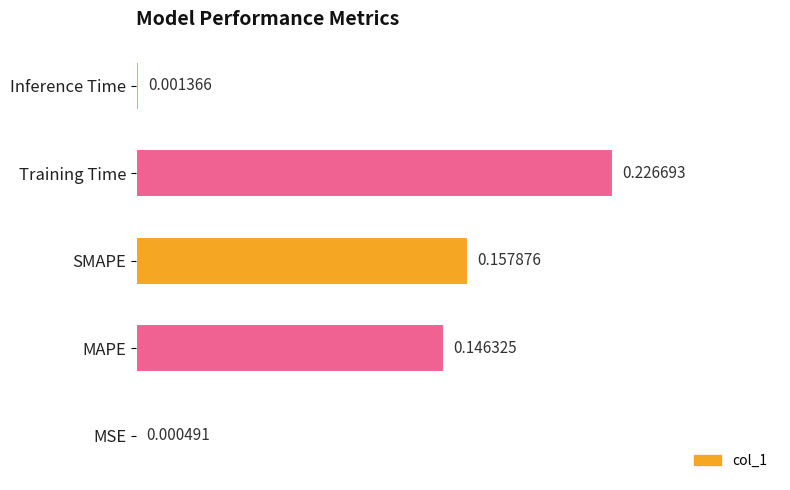

Which has a higher value, Training Time or MSE?

Training Time